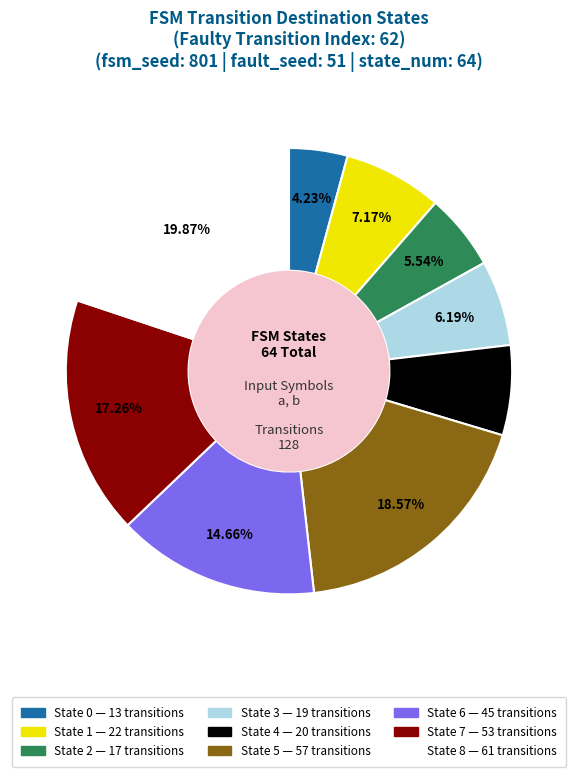

To the nearest percent, what portion does State 6 represent?

15%